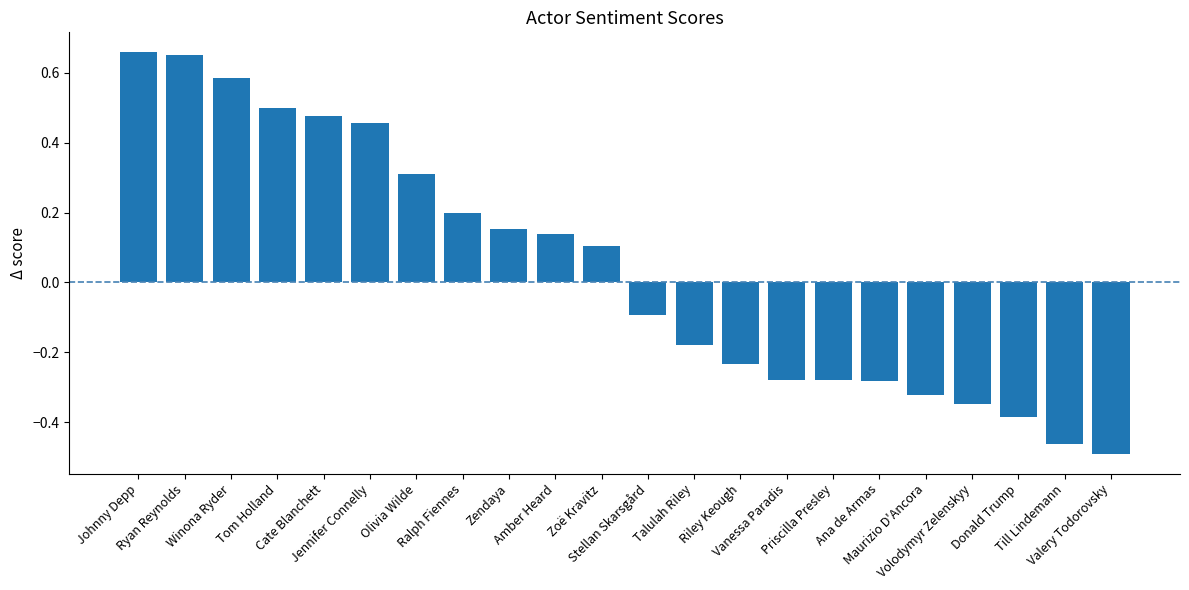

How many negative values are there?

11